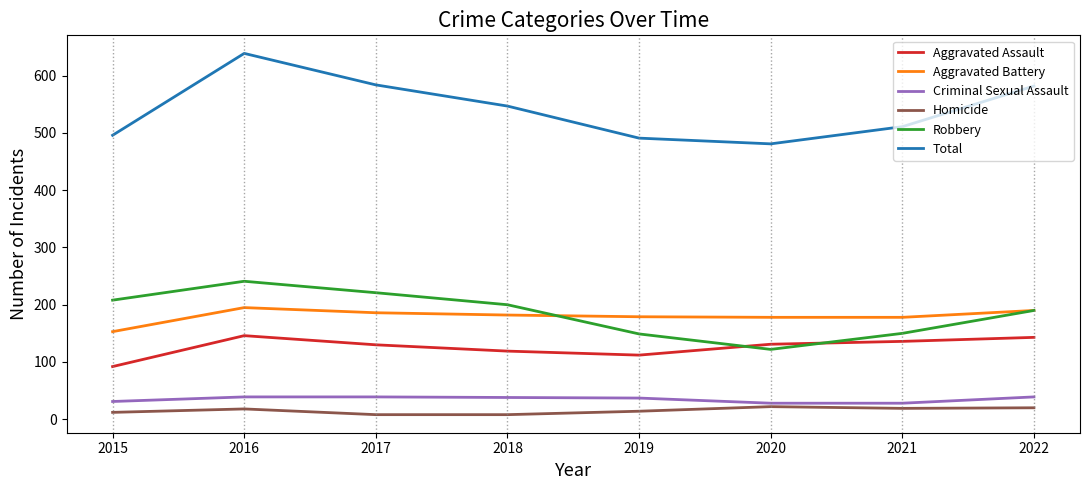

What value does the Total series have at 2021?

511